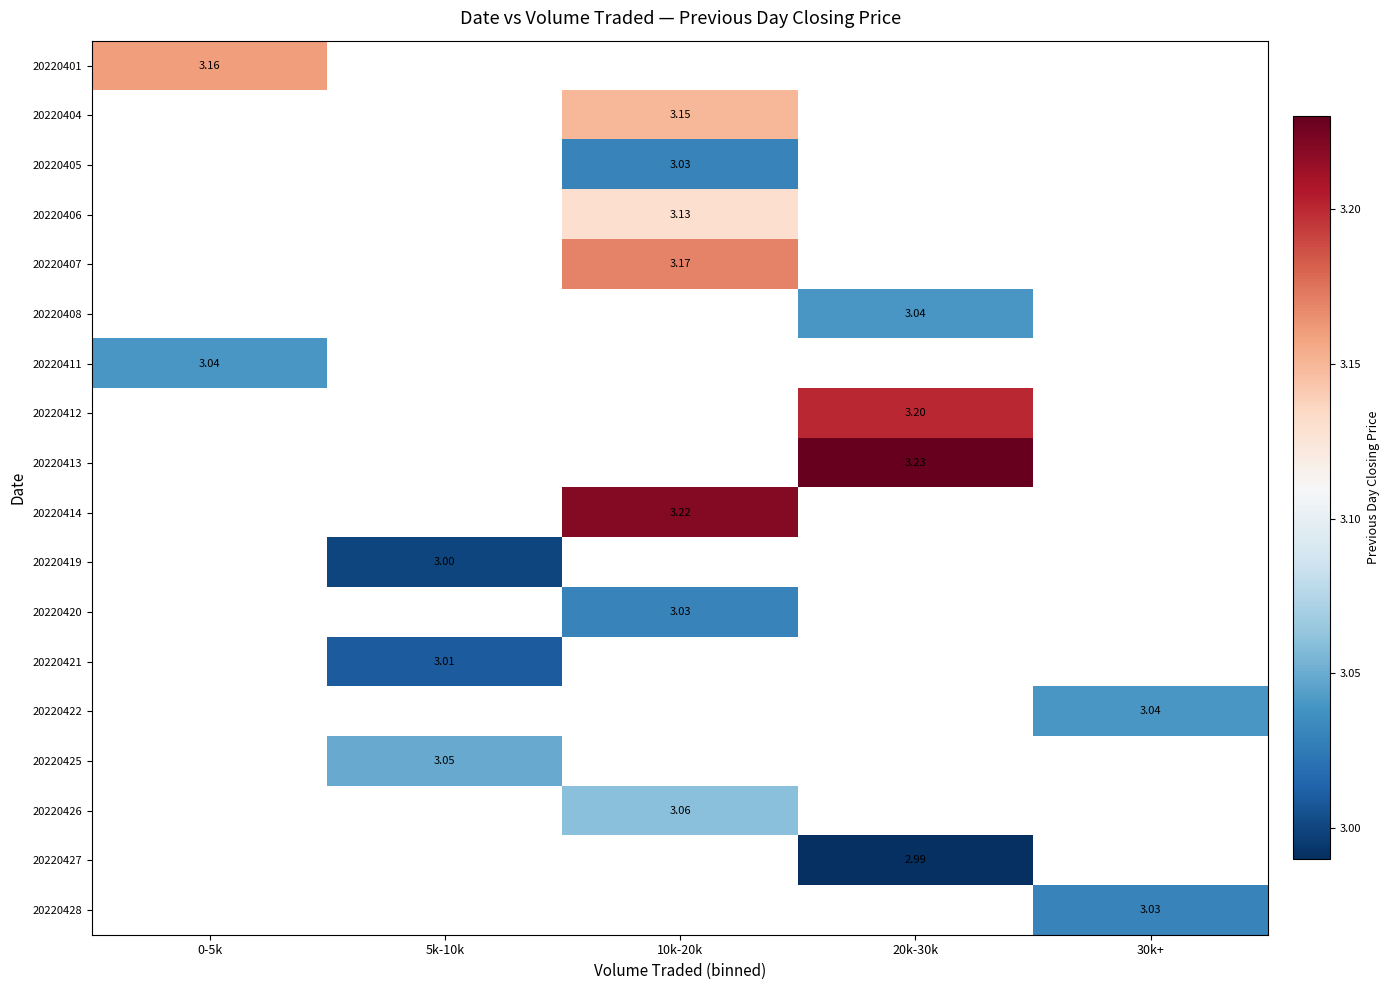

How many positive values does the 20220421 series have?

1